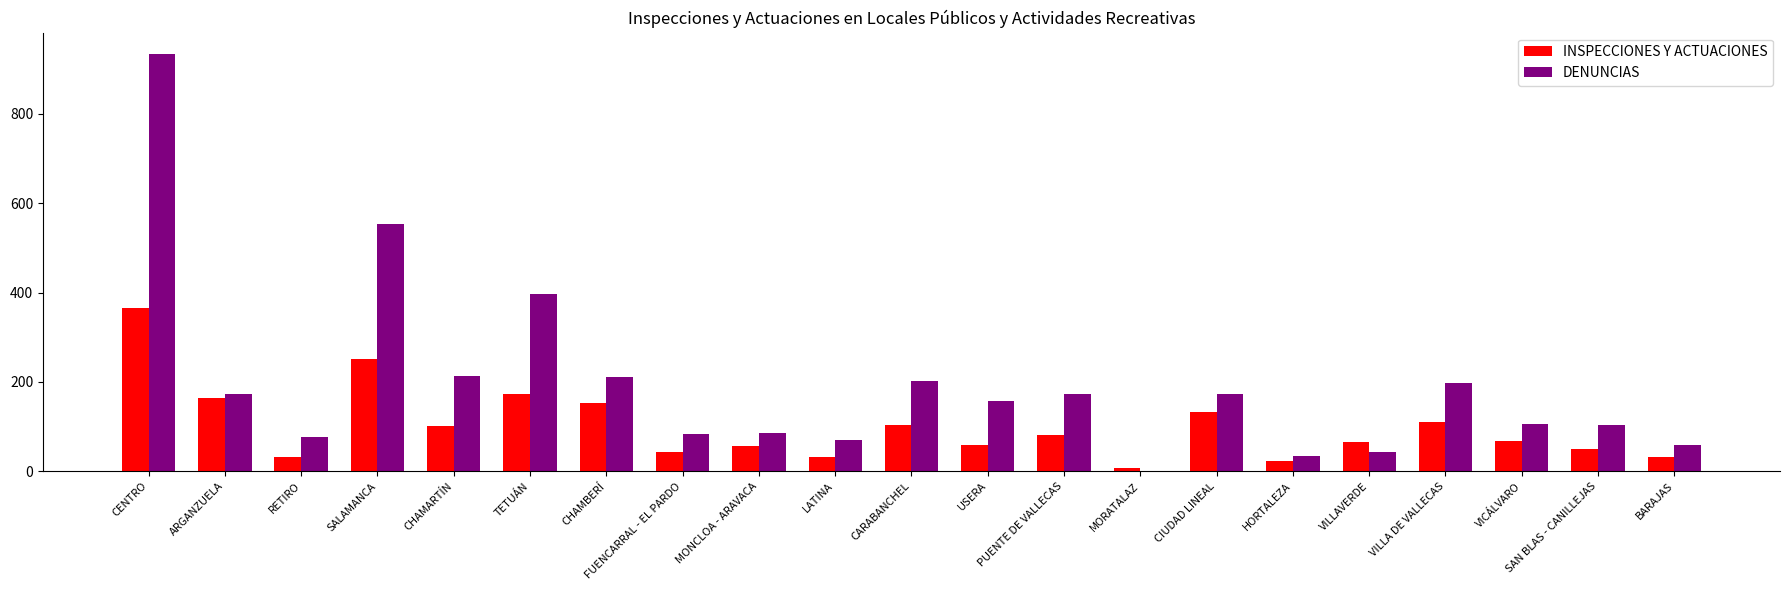

What is the sum of all INSPECCIONES Y ACTUACIONES values?

2107